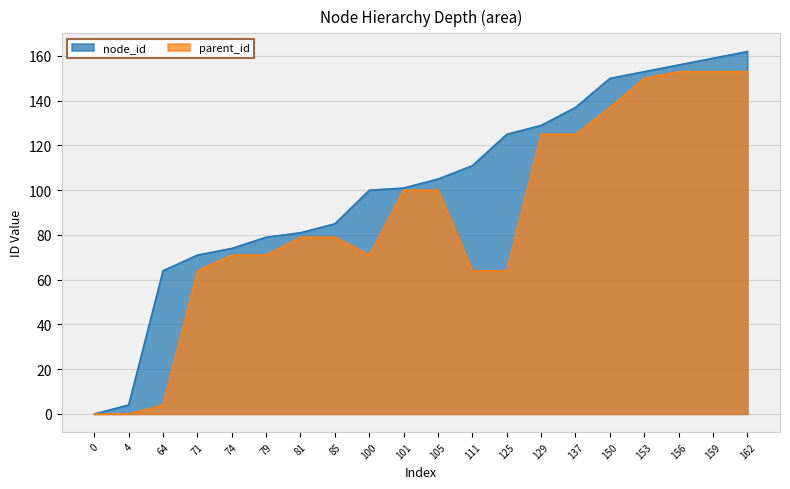

Does the chart display data point markers on the line(s)?

No